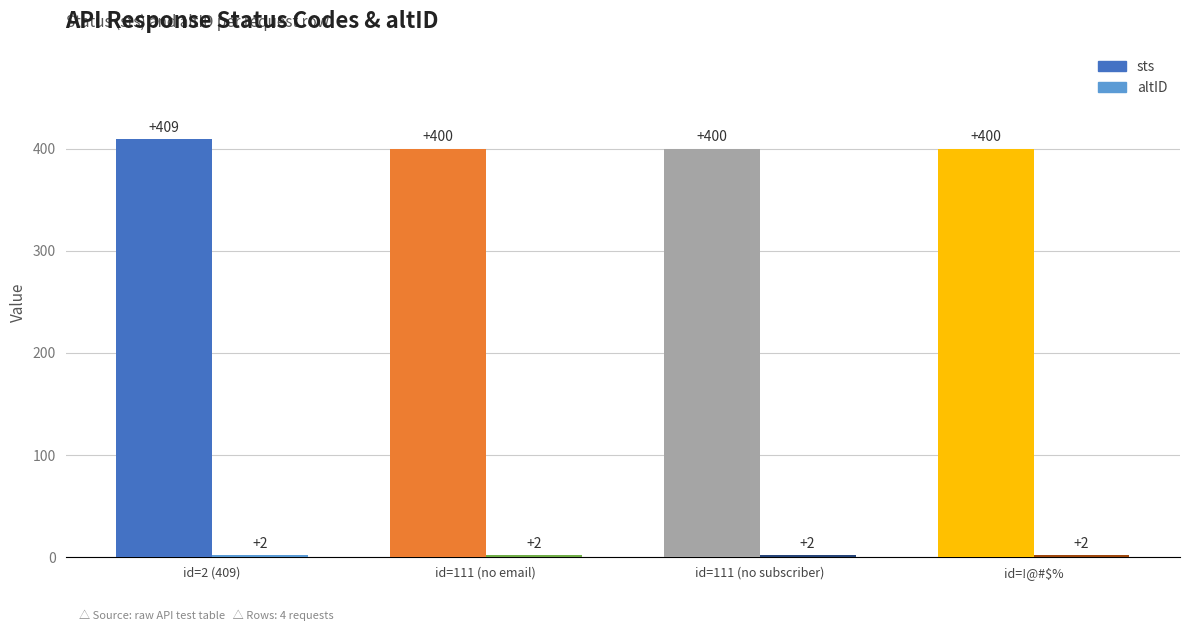

What is the label of the 1st bar from the left?

id=2 (409)